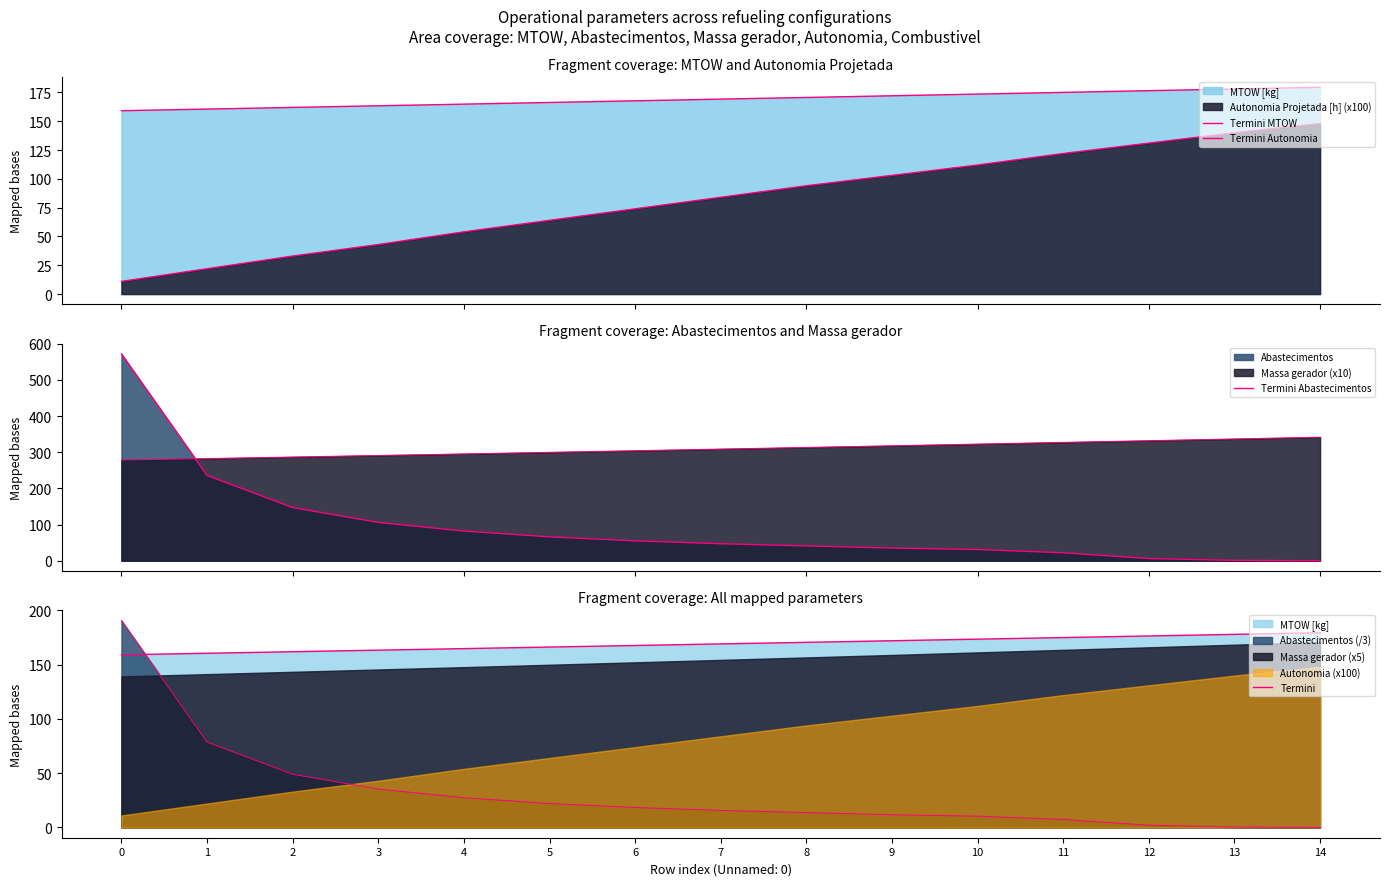

Count the number of categories in the chart.

15